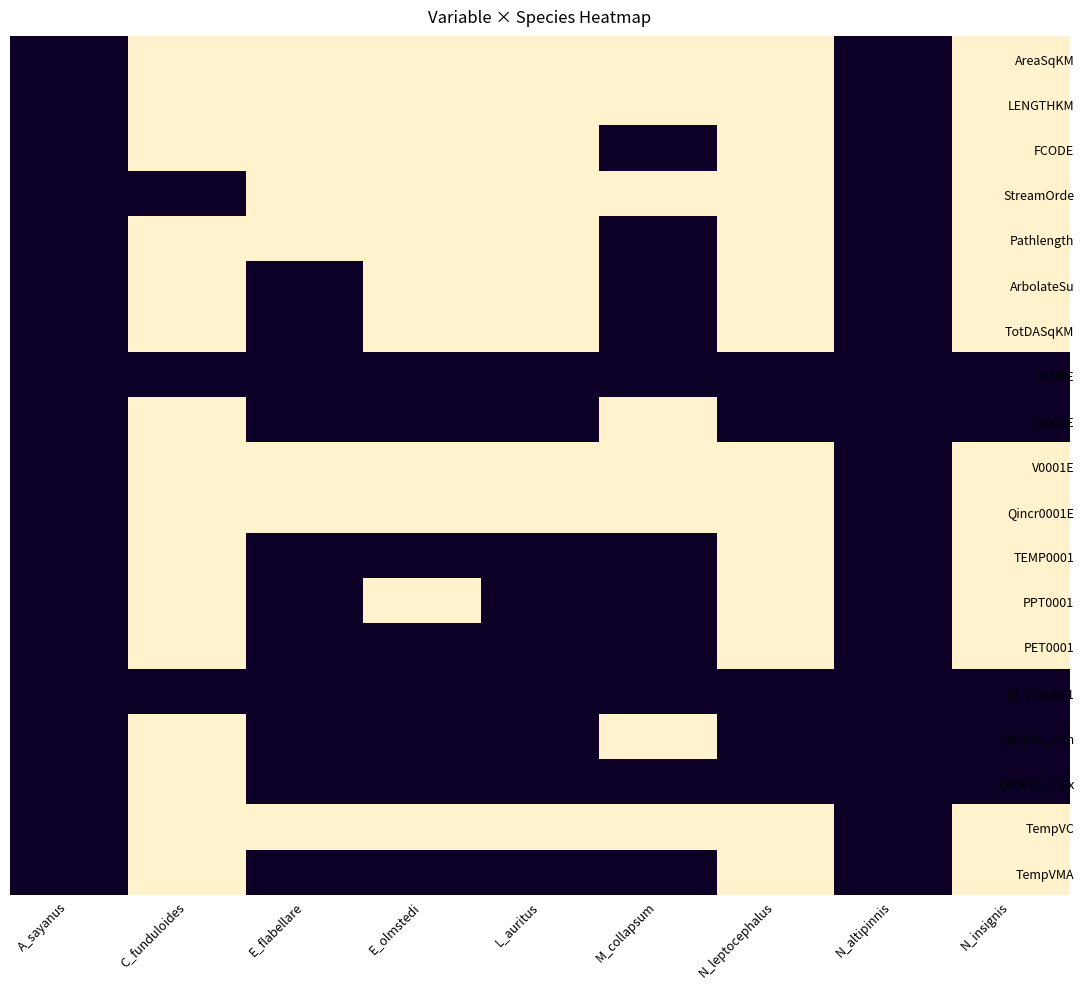

Reading left to right, transcribe all the data shown in this chart.

AreaSqKM: A_sayanus=0	C_funduloides=1	E_flabellare=1	E_olmstedi=1	L_auritus=1	M_collapsum=1	N_leptocephalus=1	N_altipinnis=0	N_insignis=1
LENGTHKM: A_sayanus=0	C_funduloides=1	E_flabellare=1	E_olmstedi=1	L_auritus=1	M_collapsum=1	N_leptocephalus=1	N_altipinnis=0	N_insignis=1
FCODE: A_sayanus=0	C_funduloides=1	E_flabellare=1	E_olmstedi=1	L_auritus=1	M_collapsum=0	N_leptocephalus=1	N_altipinnis=0	N_insignis=1
StreamOrde: A_sayanus=0	C_funduloides=0	E_flabellare=1	E_olmstedi=1	L_auritus=1	M_collapsum=1	N_leptocephalus=1	N_altipinnis=0	N_insignis=1
Pathlength: A_sayanus=0	C_funduloides=1	E_flabellare=1	E_olmstedi=1	L_auritus=1	M_collapsum=0	N_leptocephalus=1	N_altipinnis=0	N_insignis=1
ArbolateSu: A_sayanus=0	C_funduloides=1	E_flabellare=0	E_olmstedi=1	L_auritus=1	M_collapsum=0	N_leptocephalus=1	N_altipinnis=0	N_insignis=1
TotDASqKM: A_sayanus=0	C_funduloides=1	E_flabellare=0	E_olmstedi=1	L_auritus=1	M_collapsum=0	N_leptocephalus=1	N_altipinnis=0	N_insignis=1
SLOPE: A_sayanus=0	C_funduloides=0	E_flabellare=0	E_olmstedi=0	L_auritus=0	M_collapsum=0	N_leptocephalus=0	N_altipinnis=0	N_insignis=0
Q0001E: A_sayanus=0	C_funduloides=1	E_flabellare=0	E_olmstedi=0	L_auritus=0	M_collapsum=1	N_leptocephalus=0	N_altipinnis=0	N_insignis=0
V0001E: A_sayanus=0	C_funduloides=1	E_flabellare=1	E_olmstedi=1	L_auritus=1	M_collapsum=1	N_leptocephalus=1	N_altipinnis=0	N_insignis=1
Qincr0001E: A_sayanus=0	C_funduloides=1	E_flabellare=1	E_olmstedi=1	L_auritus=1	M_collapsum=1	N_leptocephalus=1	N_altipinnis=0	N_insignis=1
TEMP0001: A_sayanus=0	C_funduloides=1	E_flabellare=0	E_olmstedi=0	L_auritus=0	M_collapsum=0	N_leptocephalus=1	N_altipinnis=0	N_insignis=1
PPT0001: A_sayanus=0	C_funduloides=1	E_flabellare=0	E_olmstedi=1	L_auritus=0	M_collapsum=0	N_leptocephalus=1	N_altipinnis=0	N_insignis=1
PET0001: A_sayanus=0	C_funduloides=1	E_flabellare=0	E_olmstedi=0	L_auritus=0	M_collapsum=0	N_leptocephalus=1	N_altipinnis=0	N_insignis=1
QLOSS0001: A_sayanus=0	C_funduloides=0	E_flabellare=0	E_olmstedi=0	L_auritus=0	M_collapsum=0	N_leptocephalus=0	N_altipinnis=0	N_insignis=0
Q0001E_min: A_sayanus=0	C_funduloides=1	E_flabellare=0	E_olmstedi=0	L_auritus=0	M_collapsum=1	N_leptocephalus=0	N_altipinnis=0	N_insignis=0
Q0001E_max: A_sayanus=0	C_funduloides=1	E_flabellare=0	E_olmstedi=0	L_auritus=0	M_collapsum=0	N_leptocephalus=0	N_altipinnis=0	N_insignis=0
TempVC: A_sayanus=0	C_funduloides=1	E_flabellare=1	E_olmstedi=1	L_auritus=1	M_collapsum=1	N_leptocephalus=1	N_altipinnis=0	N_insignis=1
TempVMA: A_sayanus=0	C_funduloides=1	E_flabellare=0	E_olmstedi=0	L_auritus=0	M_collapsum=0	N_leptocephalus=1	N_altipinnis=0	N_insignis=1